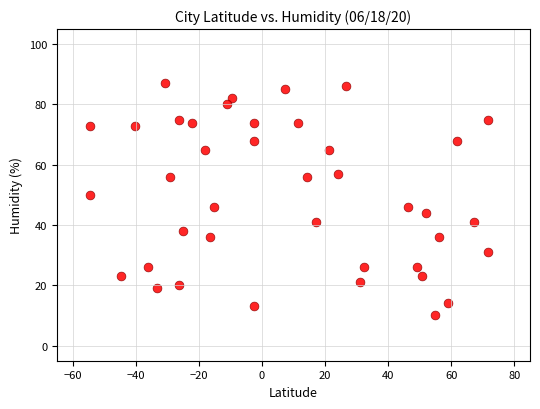

What is the range of Y values (max minus min)?

77.0